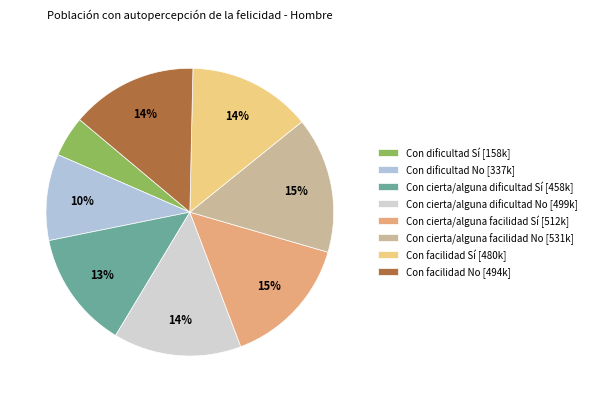

What is the ratio of the value at Con facilidad No to the value at Con cierta/alguna dificultad Sí?

1.1